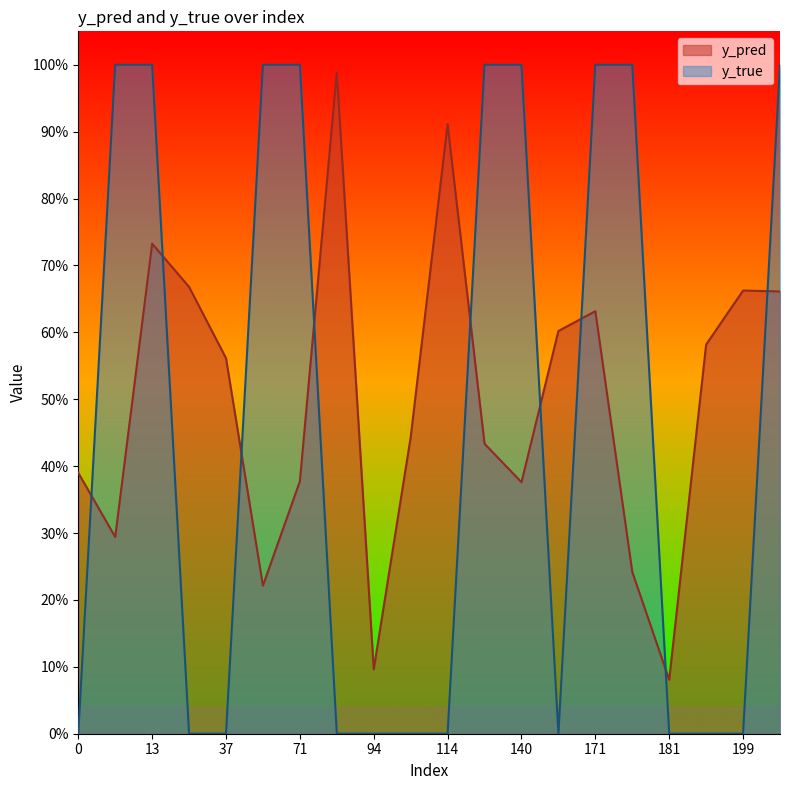

Reading right to left, transcribe all the data shown in this chart.

y_pred: 201=0.7	199=0.7	198=0.6	181=0.1	174=0.2	171=0.6	166=0.6	140=0.4	131=0.4	114=0.9	107=0.4	94=0.1	83=1.0	71=0.4	56=0.2	37=0.6	33=0.7	13=0.7	10=0.3	0=0.4
y_true: 201=1.0	199=0.0	198=0.0	181=0.0	174=1.0	171=1.0	166=0.0	140=1.0	131=1.0	114=0.0	107=0.0	94=0.0	83=0.0	71=1.0	56=1.0	37=0.0	33=0.0	13=1.0	10=1.0	0=0.0